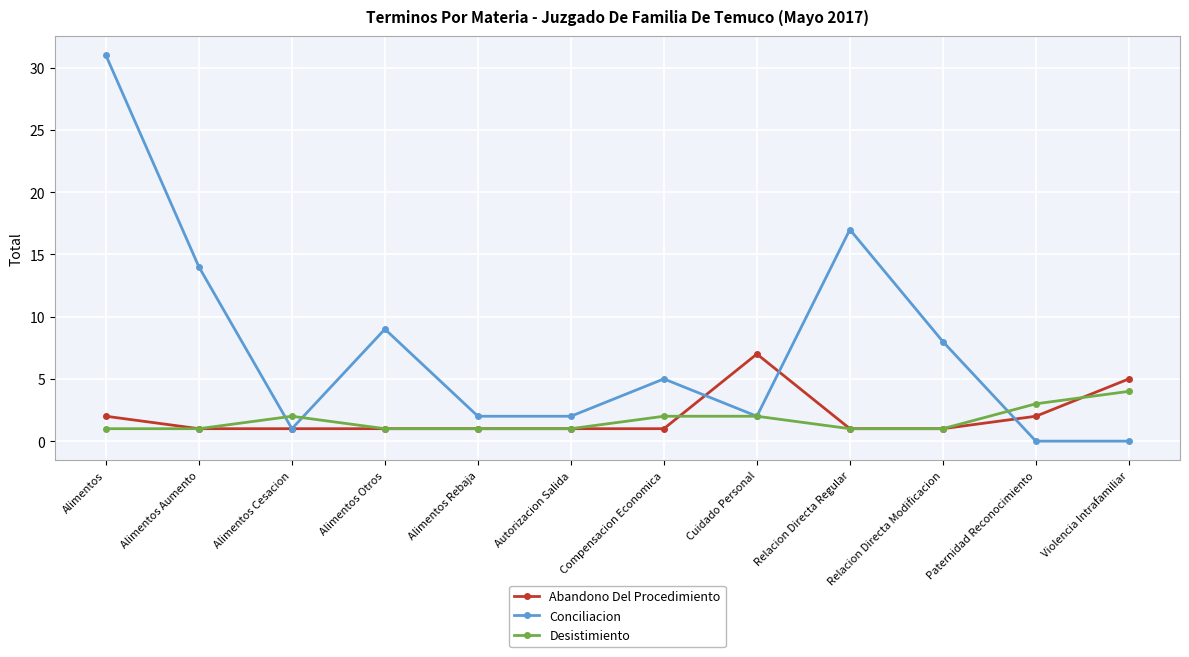

What is the greatest value displayed?

31